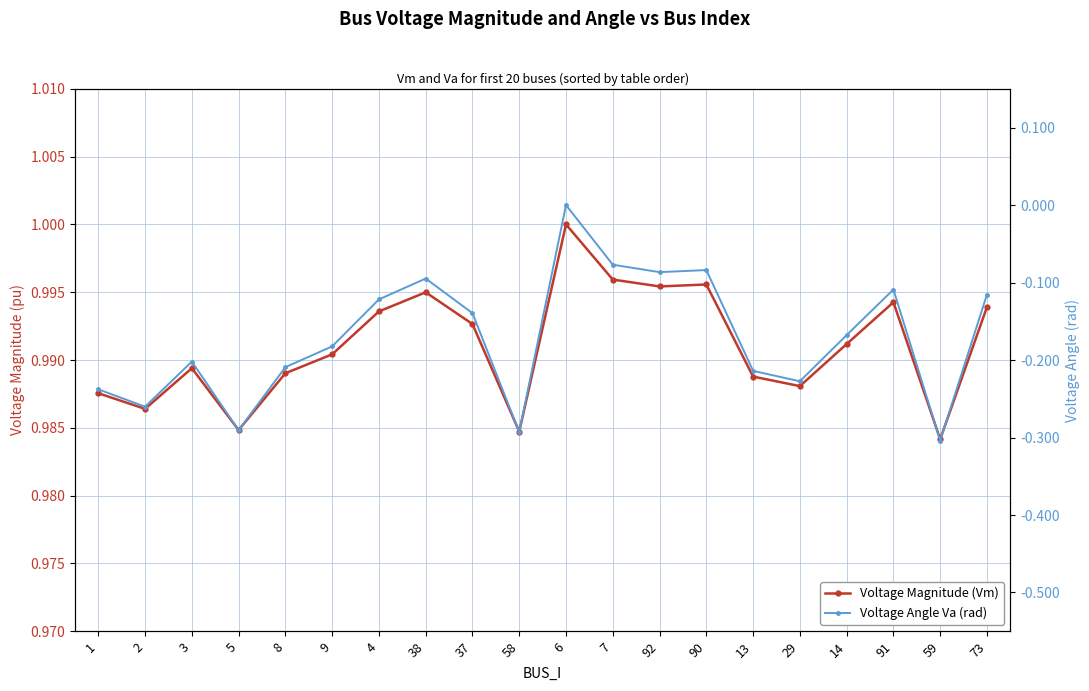

What is the difference between the maximum and minimum values in the Voltage Angle Va (rad) series?

0.3